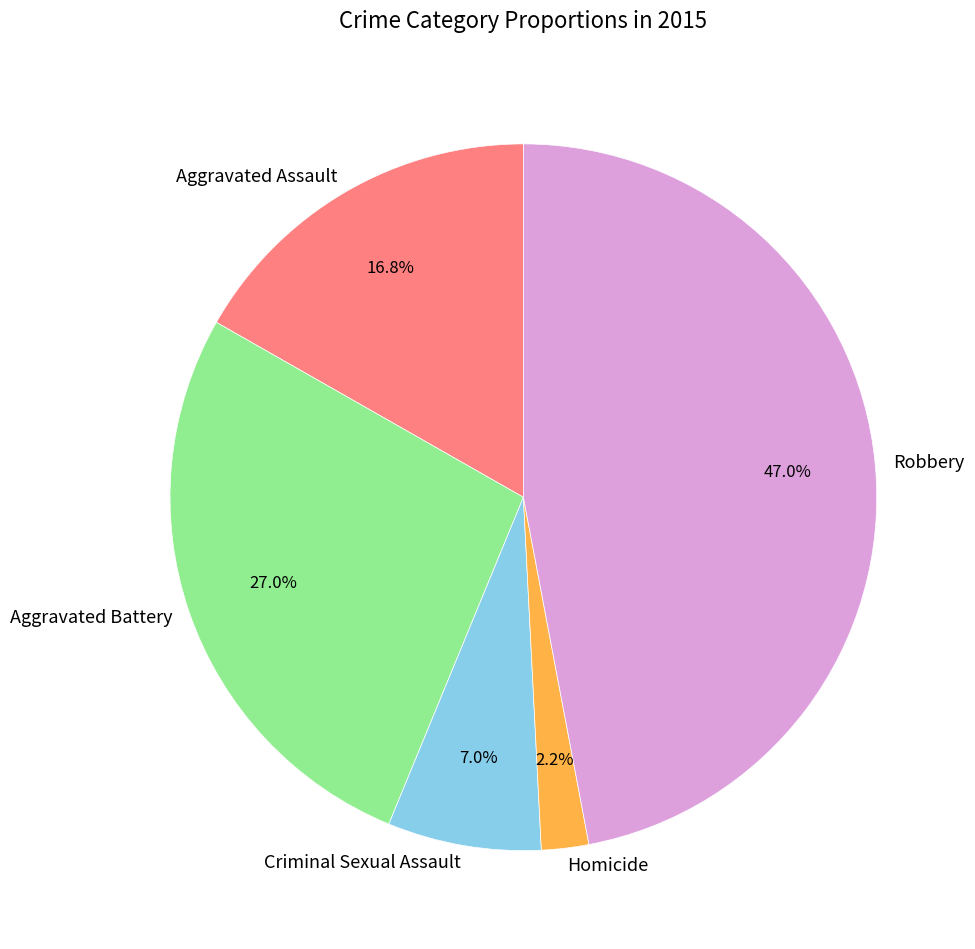

Is there a majority slice in this chart?

No